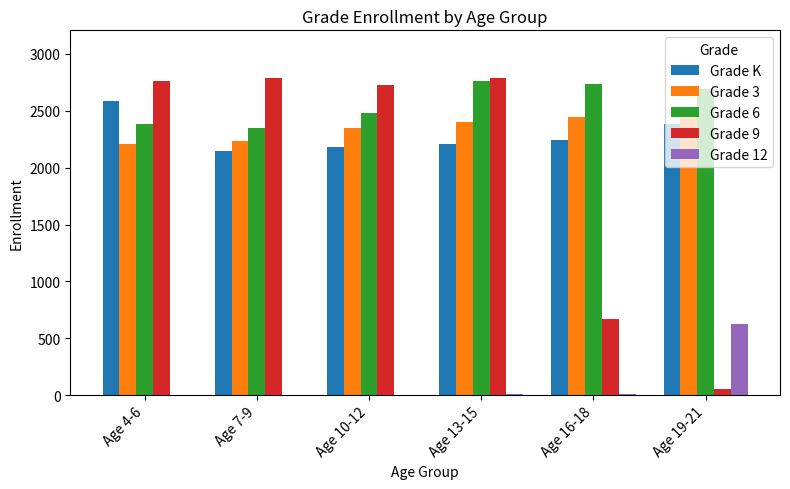

Count the number of data series in this chart.

5